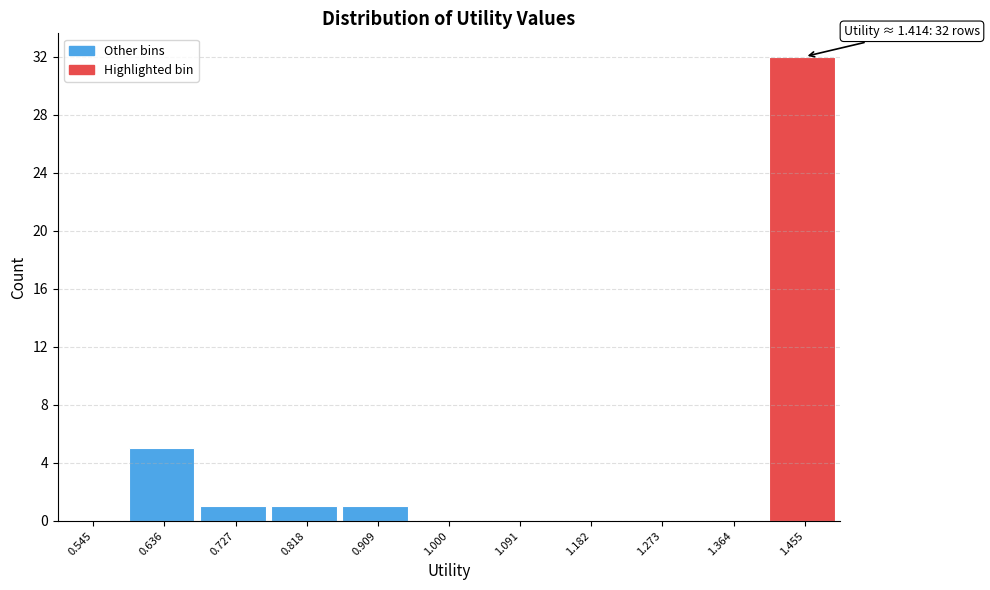

Which range on the x-axis has the tallest bar?

1.41 to 1.50